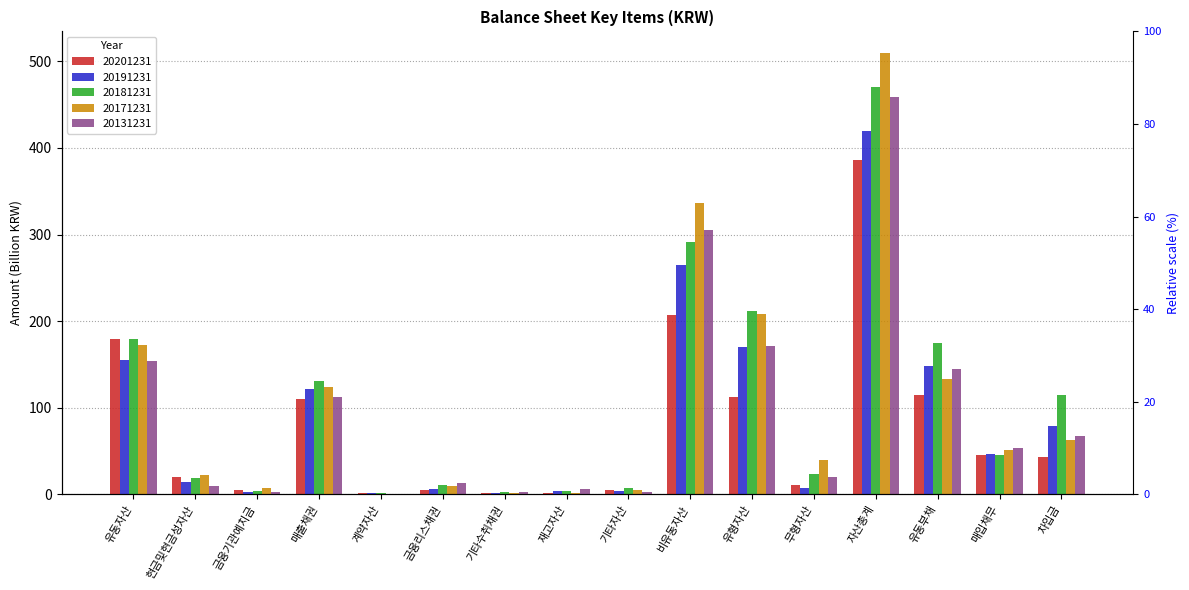

How many data points does each series have?

16